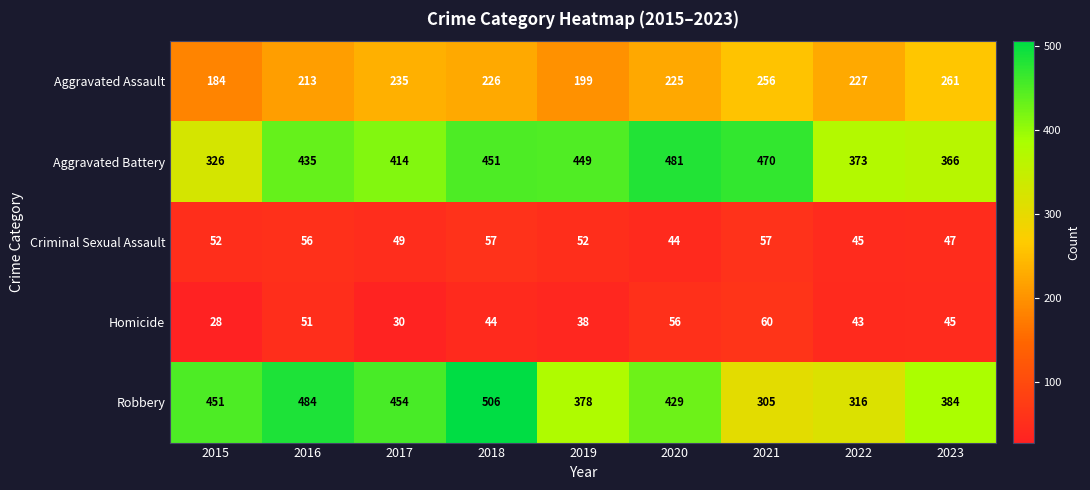

Which series has the largest range (max minus min)?

Robbery